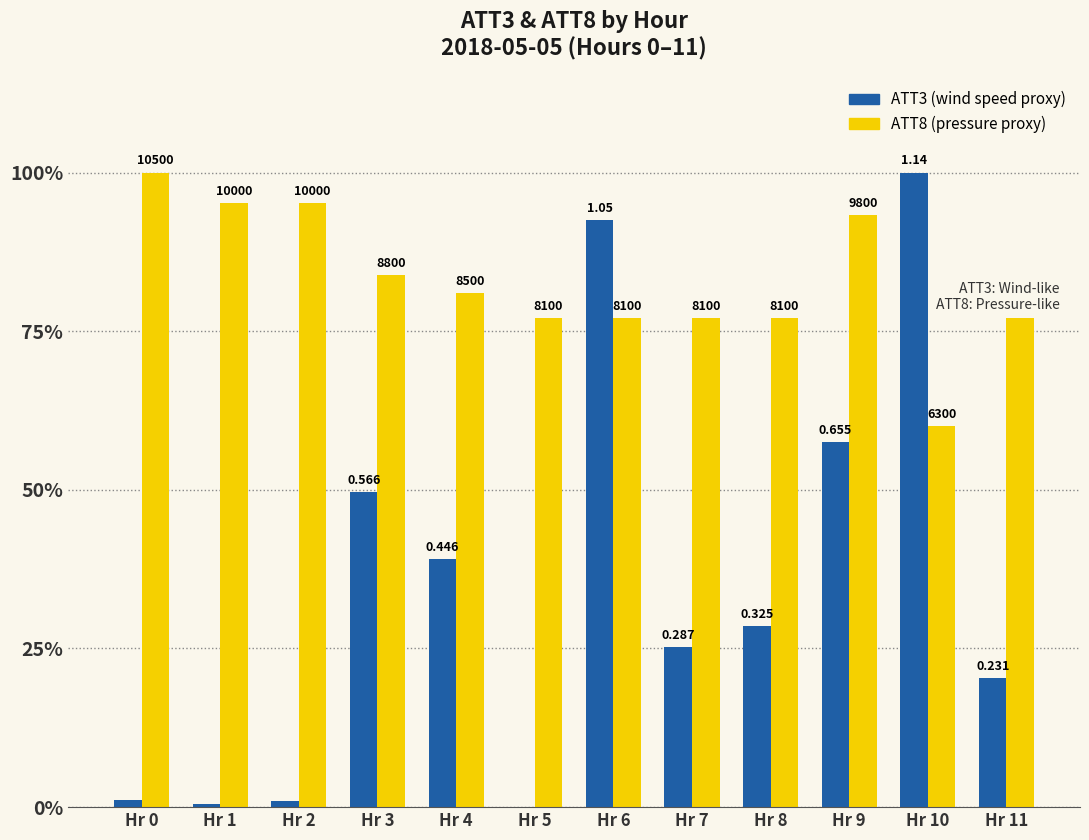

Is it true that ATT3 (normalized %) equals 39.1 at Hr 4?

True